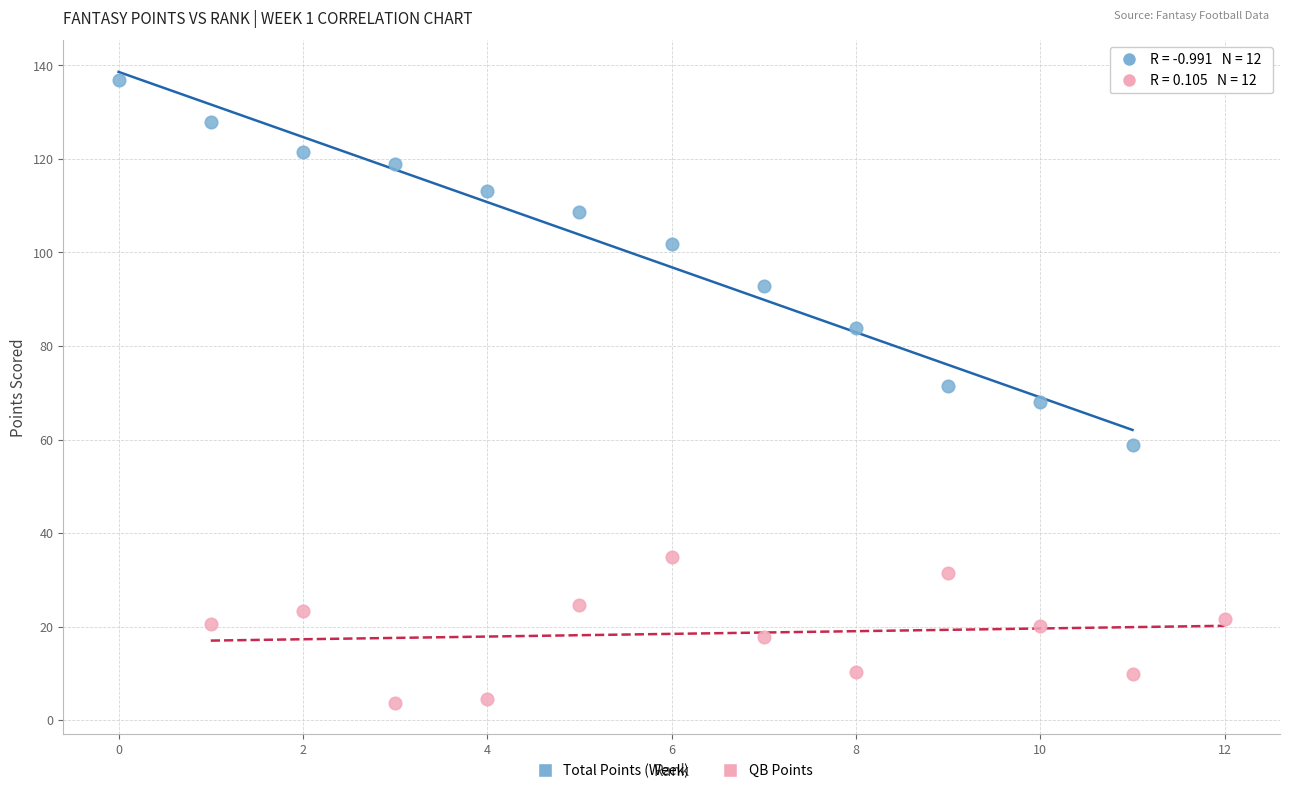

Which series reaches the maximum Y coordinate?

Total Points (Week)